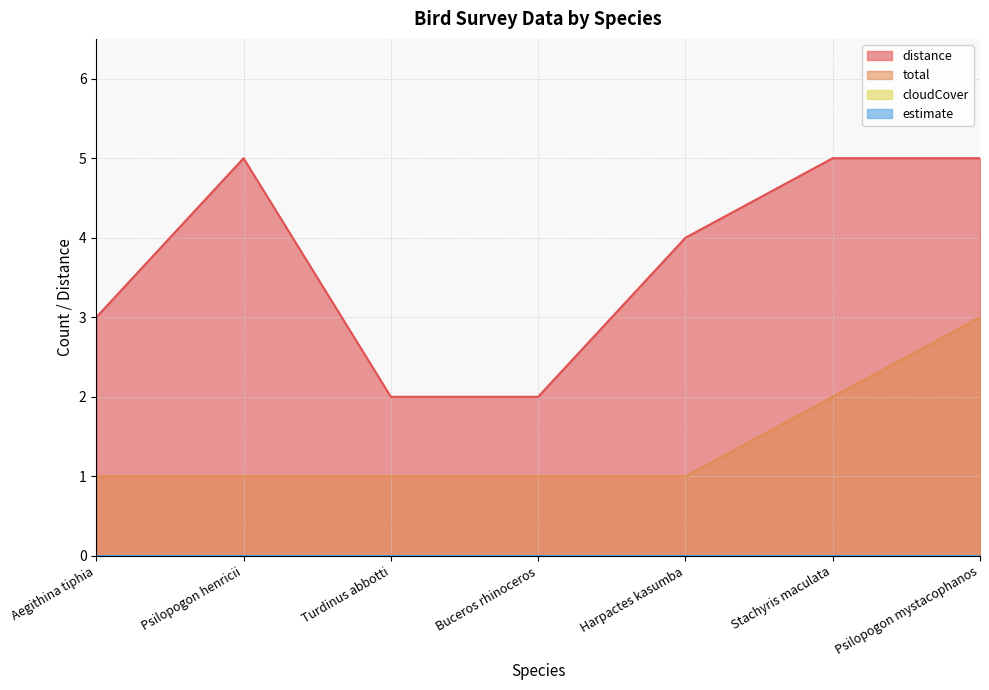

What is the maximum value shown in the chart?

5